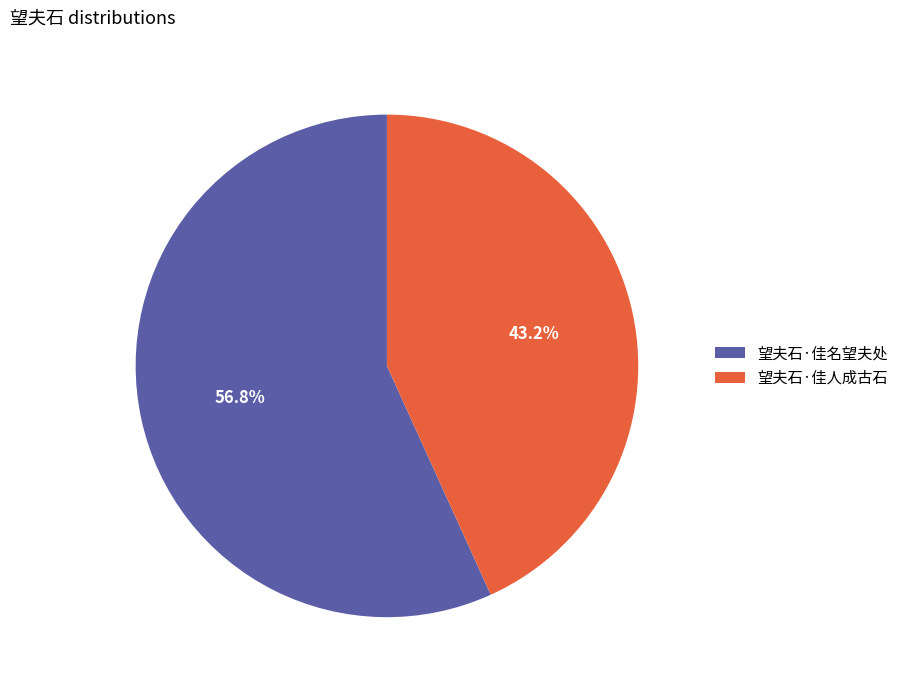

What is the ratio of the value at 望夫石·佳人成古石 to the value at 望夫石·佳名望夫处?

0.8